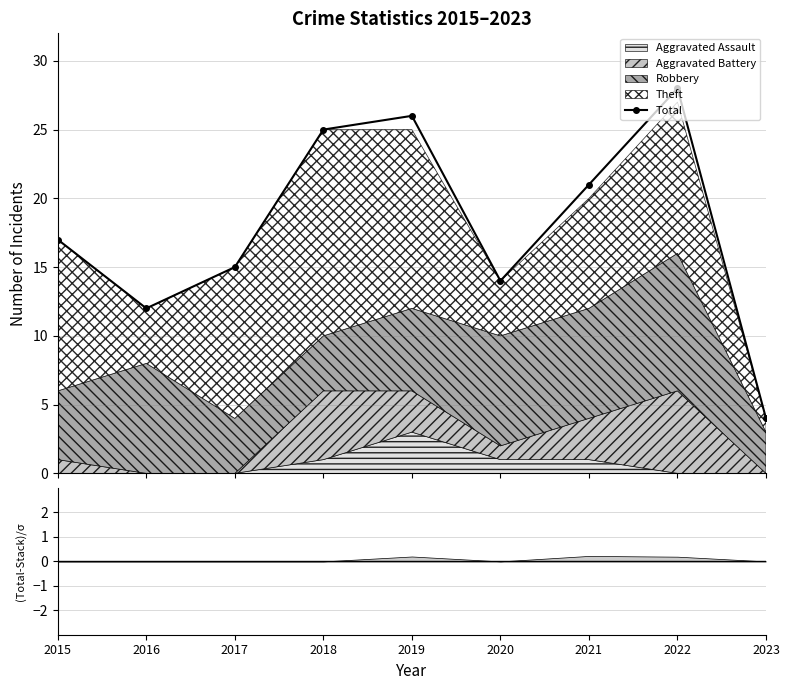

Is it true that the value at 2022 is 45?

False